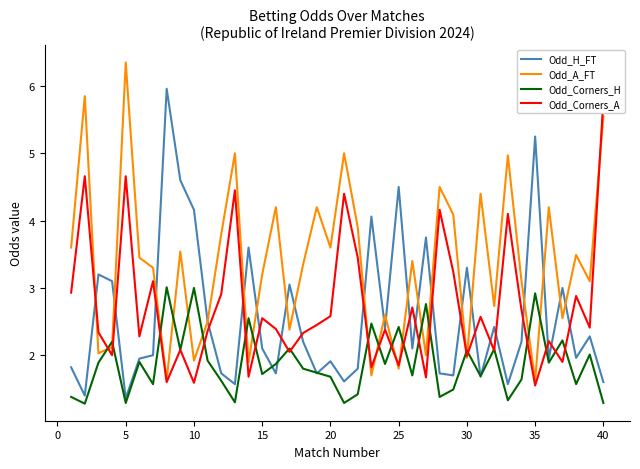

Is the value of Odd_H_FT at 40 greater than the value of Odd_A_FT at 15?

No